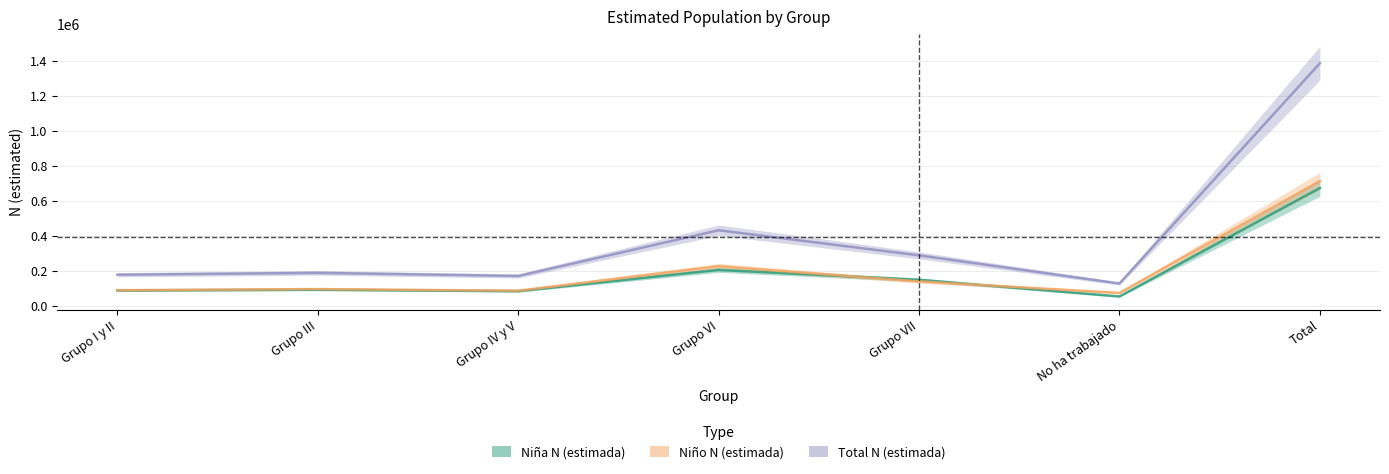

True or false: Niño N (estimada) and Total N (estimada) intersect in this chart.

False